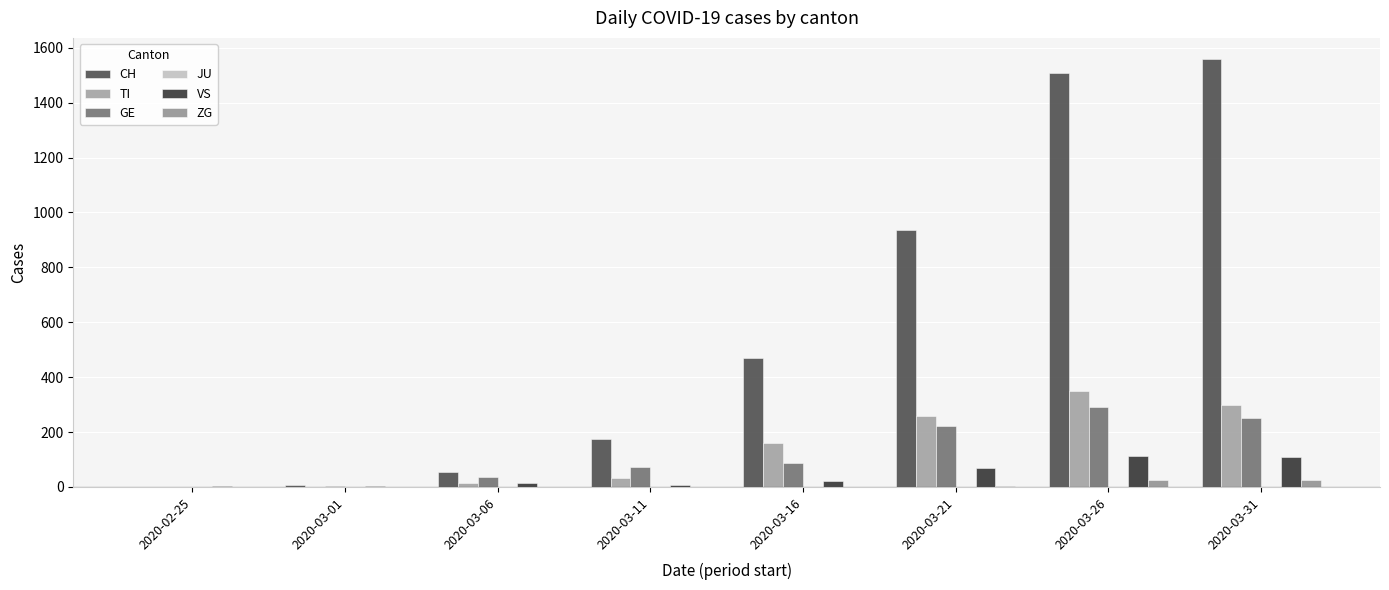

Rank the series at 2020-03-26 from lowest to highest value.

JU, ZG, VS, GE, TI, CH